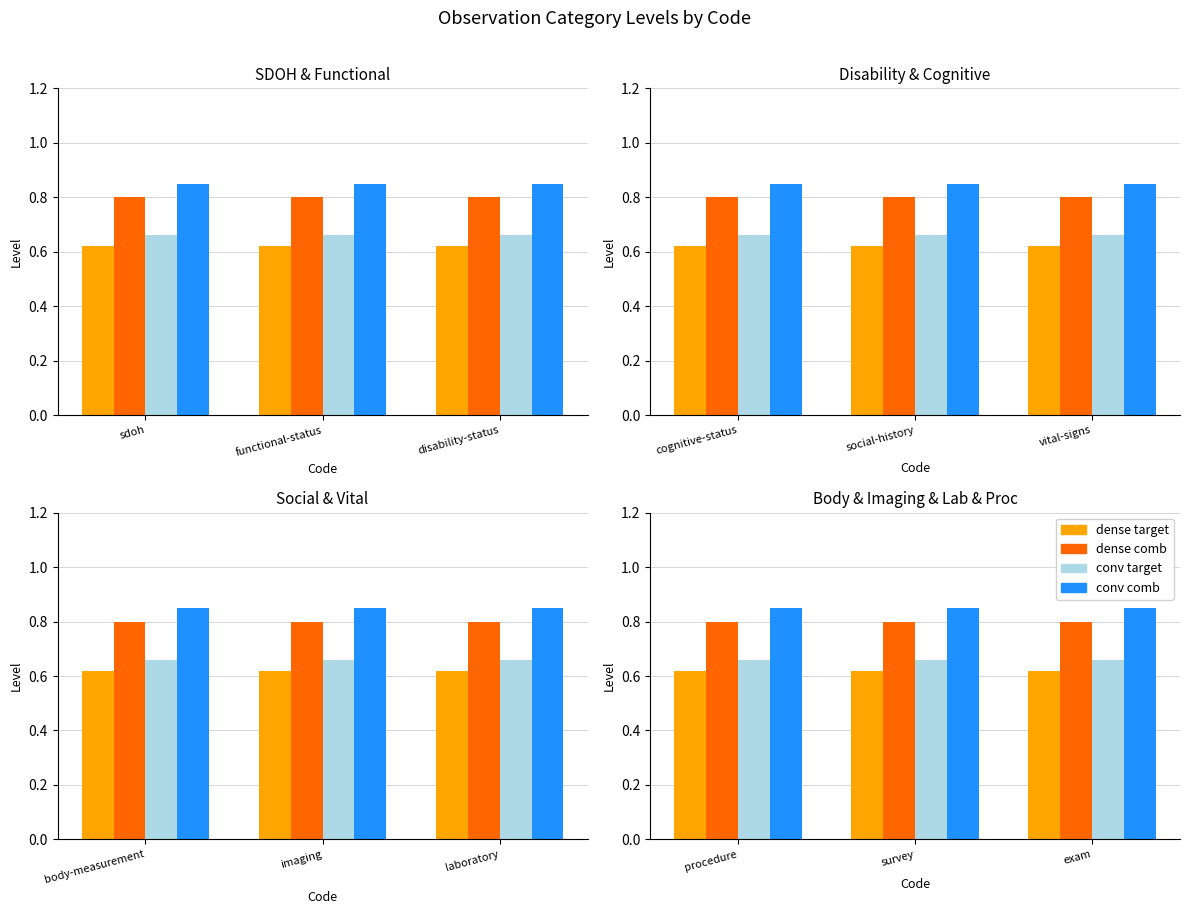

Rank the series at procedure from highest to lowest value.

conv comb, dense comb, conv target, dense target